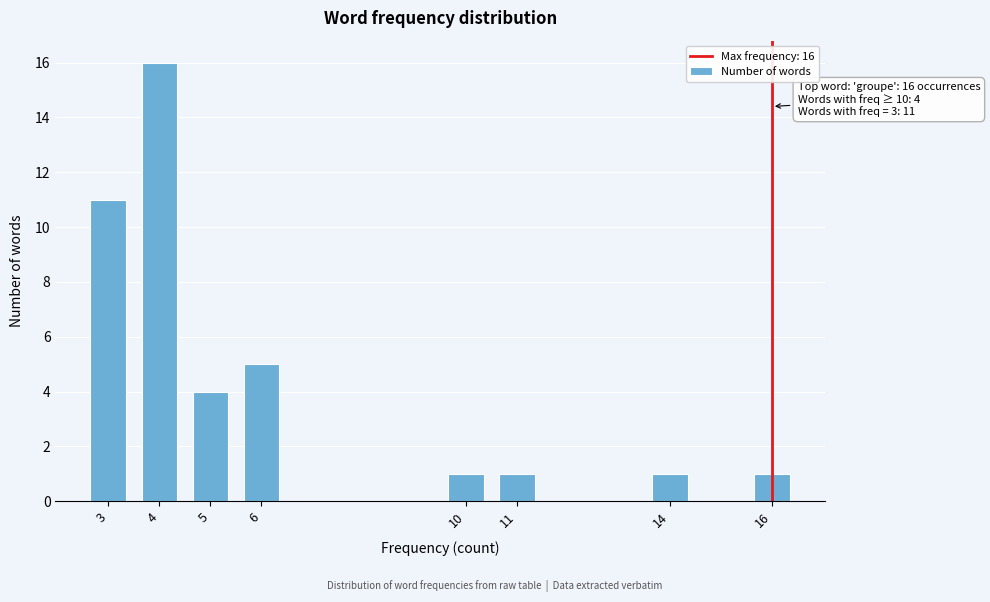

Reading left to right, extract all data points from this chart.

3=11	4=16	5=4	6=5	10=1	11=1	14=1	16=1